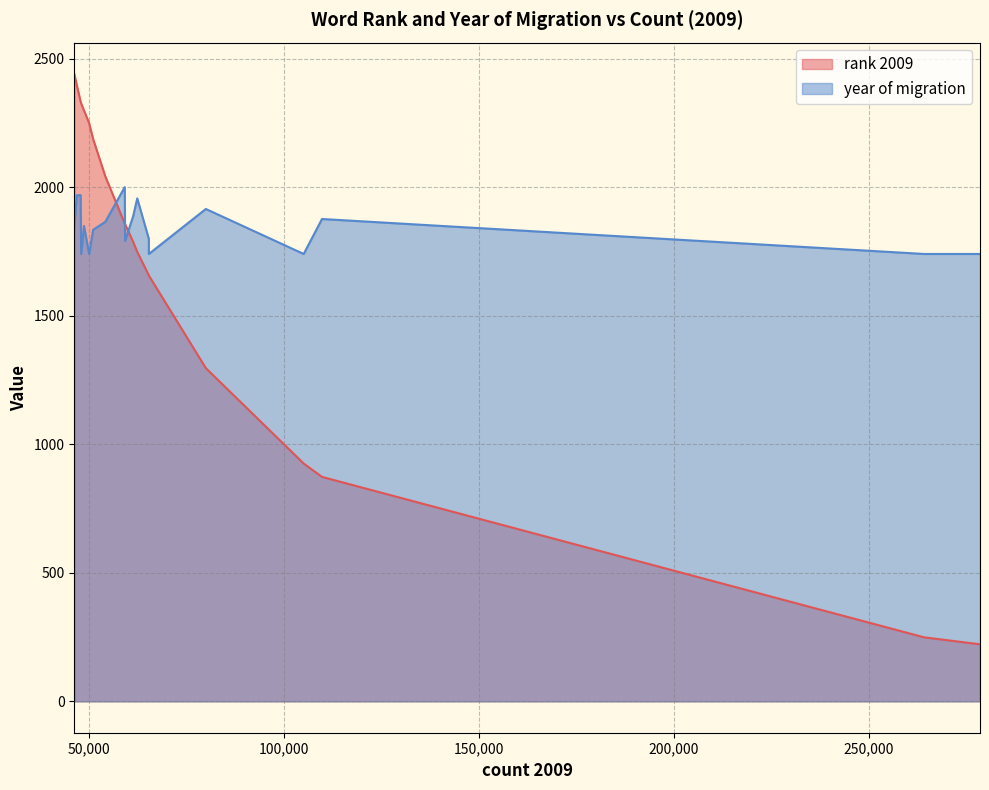

How many times do rank 2009 and year of migration cross each other?

3